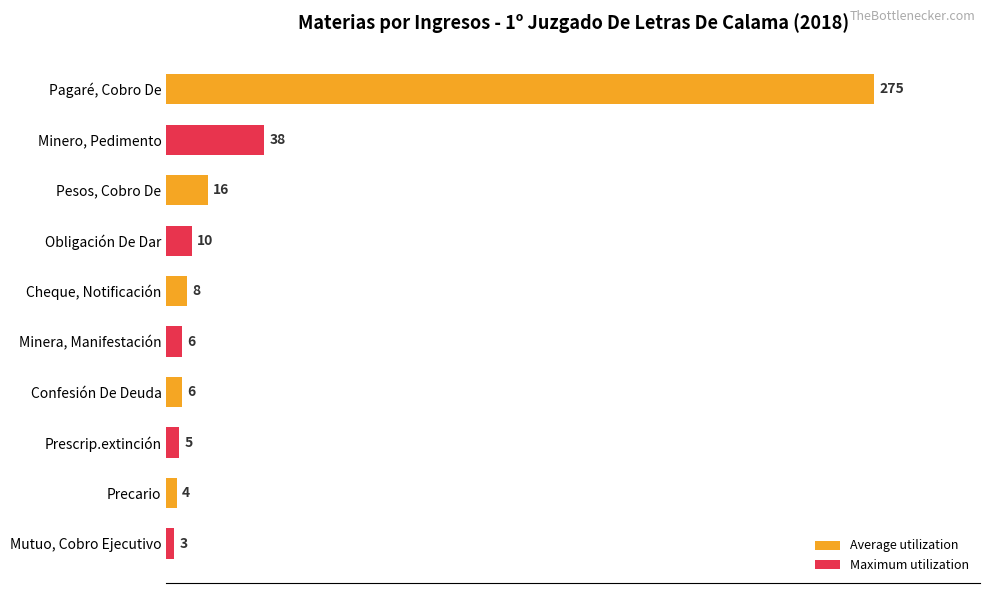

What is the ratio of the value at Confesión De Deuda to the value at Obligación De Dar?

0.6